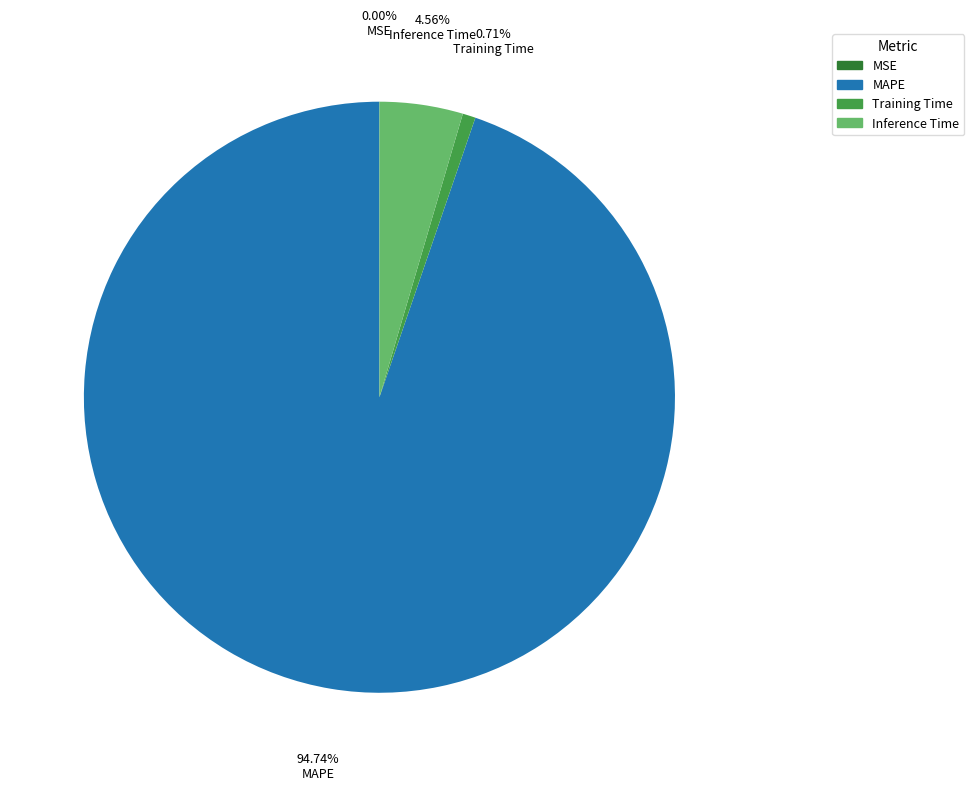

Which slice is the largest?

MAPE